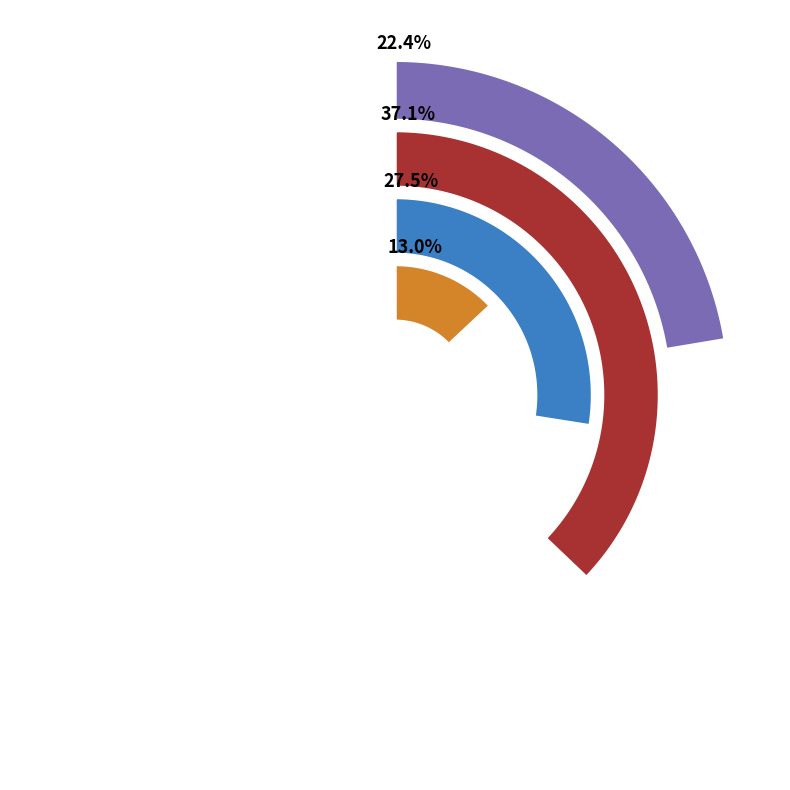

Combined, what portion of the pie is B11 and in27?

49.9%